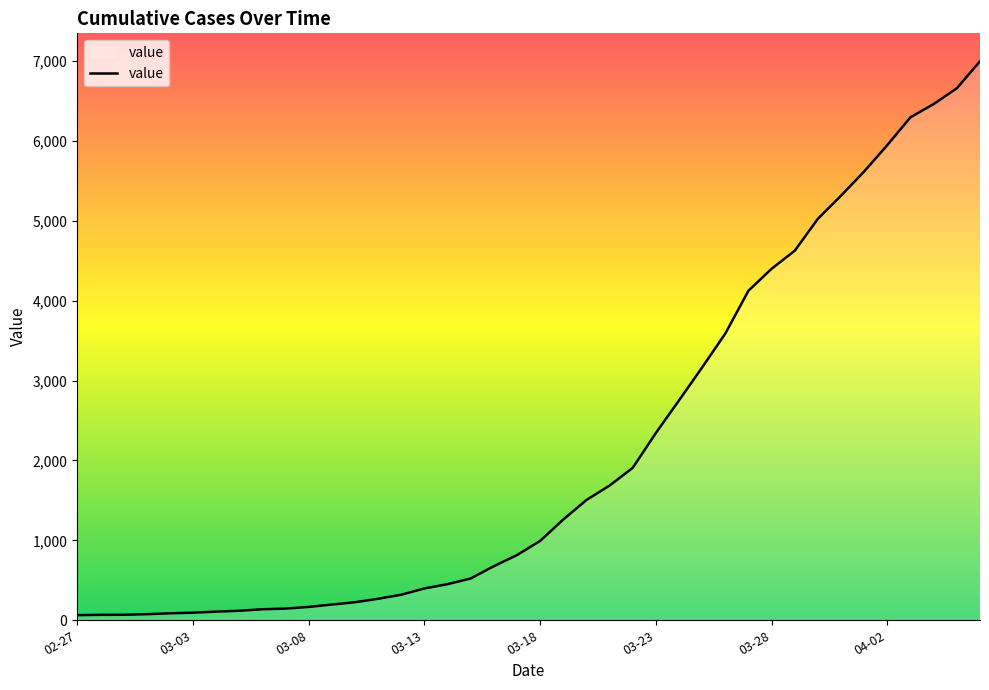

What is the difference between the maximum and minimum values?

6931